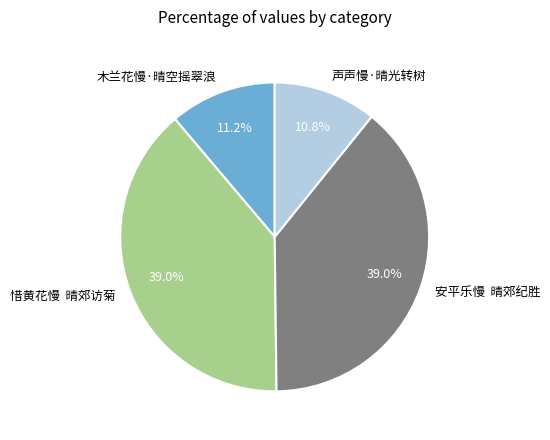

What percentage is NOT represented by 惜黄花慢 晴郊访菊?

61.0%